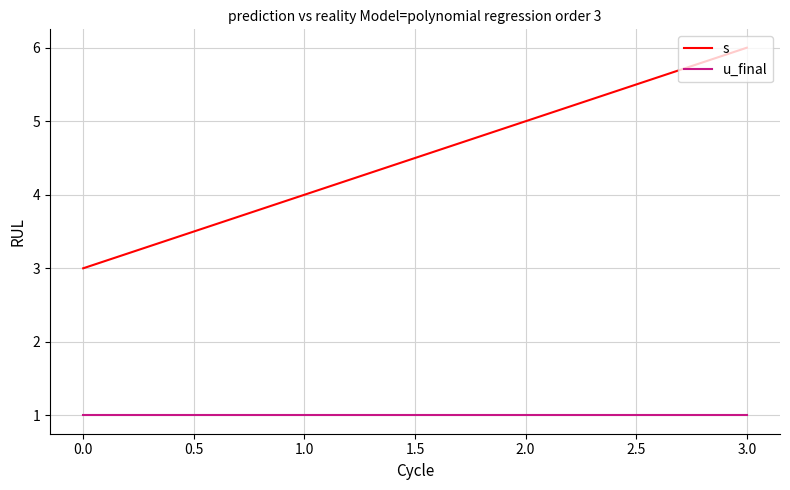

Which series has the largest total across all categories?

s